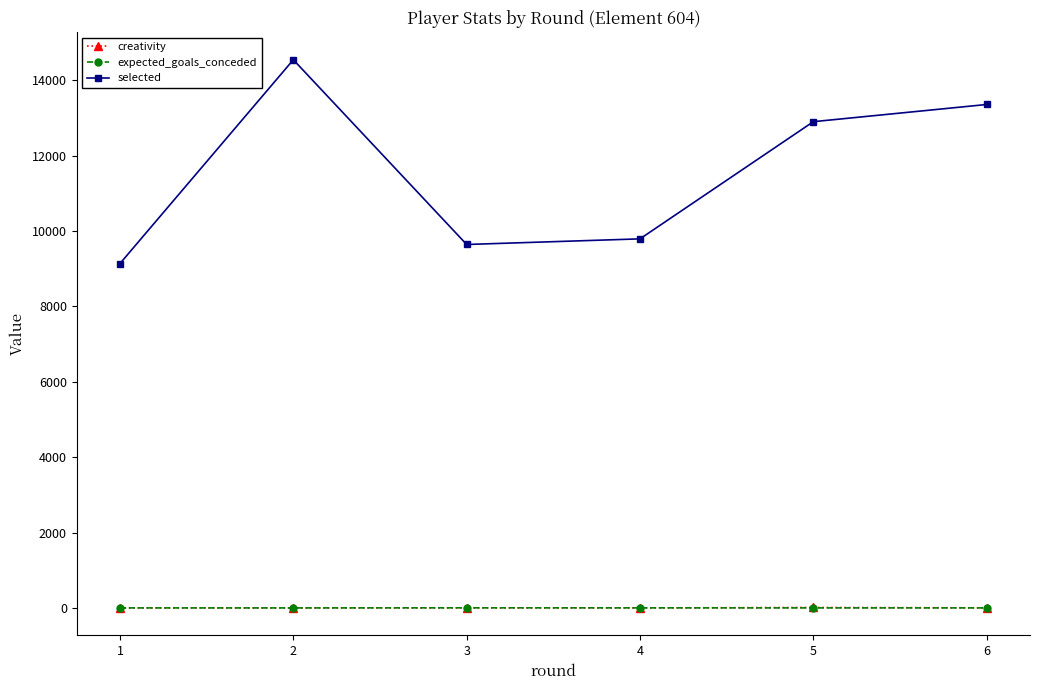

What is the total value across all series at 6?

13360.2